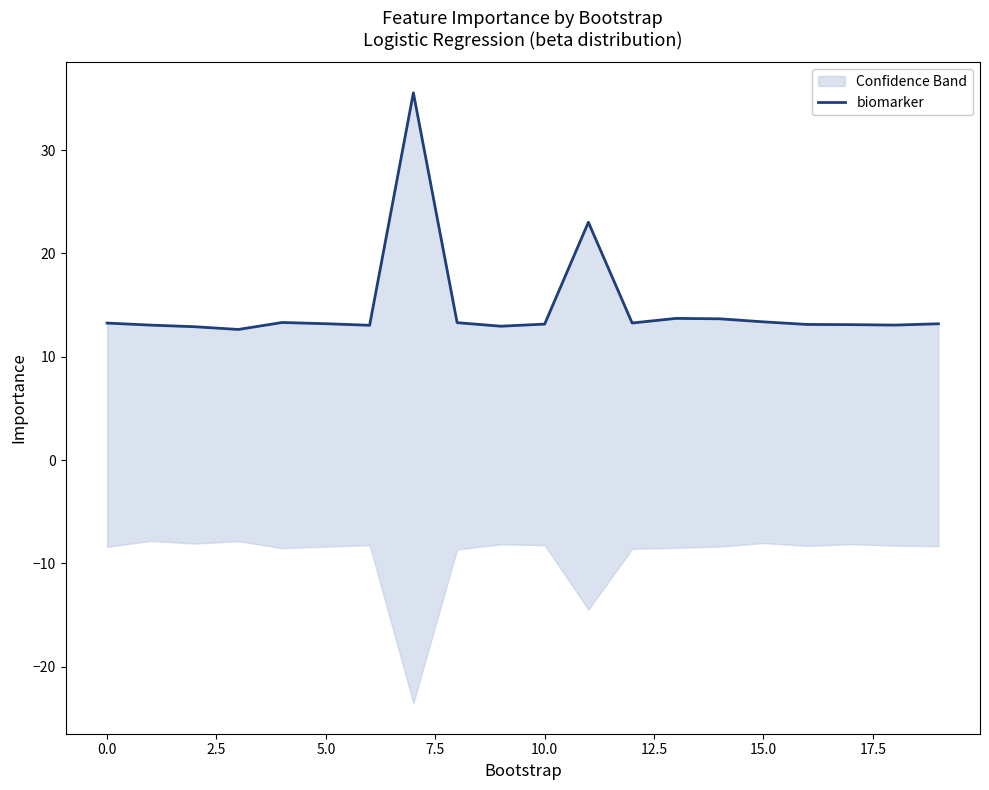

What is the difference between the second highest and second lowest values?

10.1